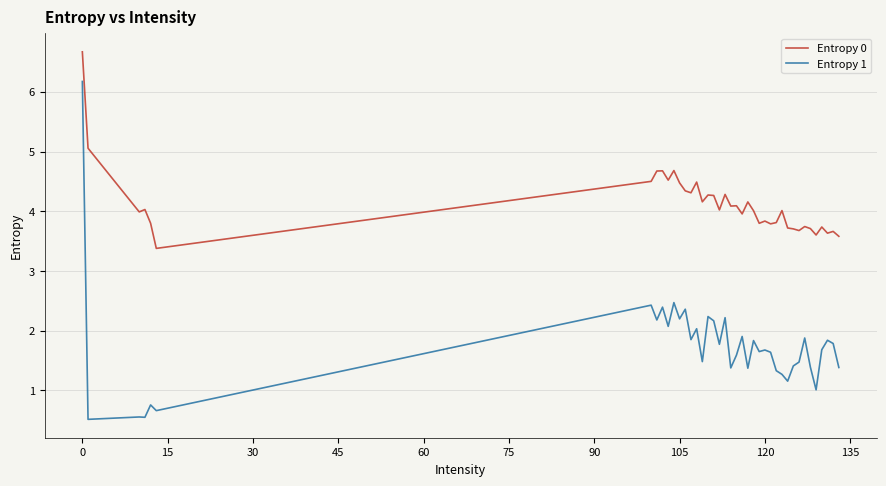

What is the difference between the maximum and minimum values in the Entropy 1 series?

5.7